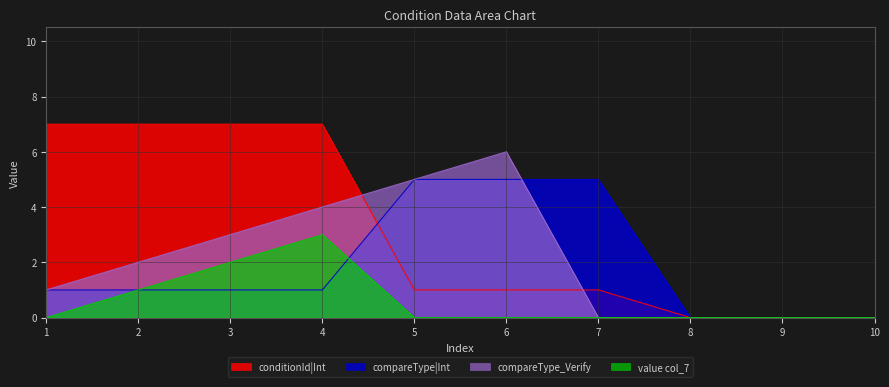

True or false: conditionId and compareType intersect in this chart.

True